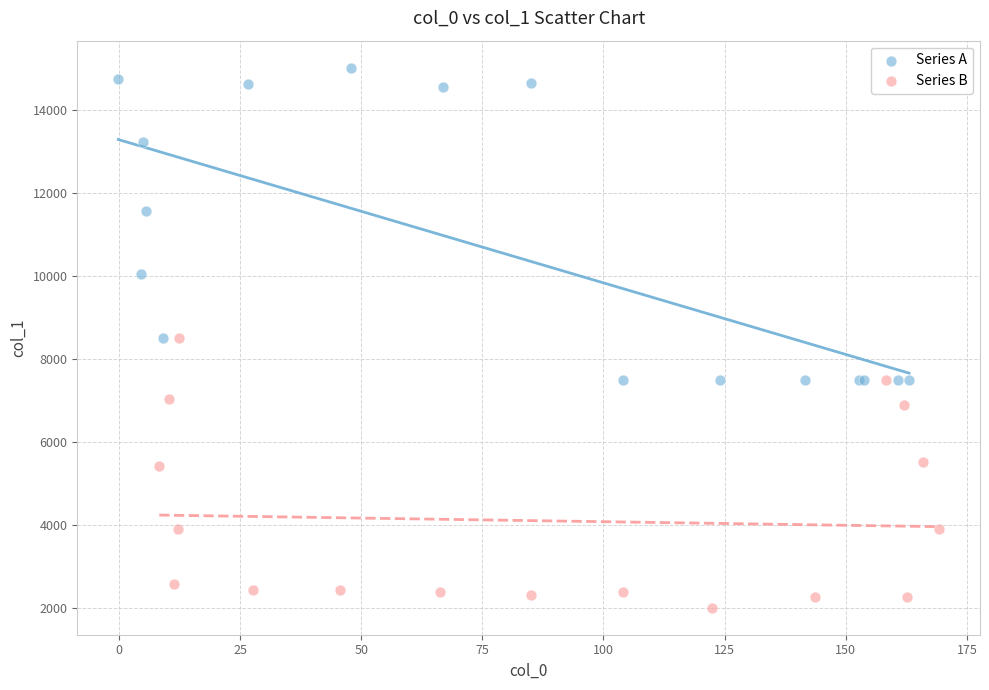

Which series has the widest spread of Y values?

Series A